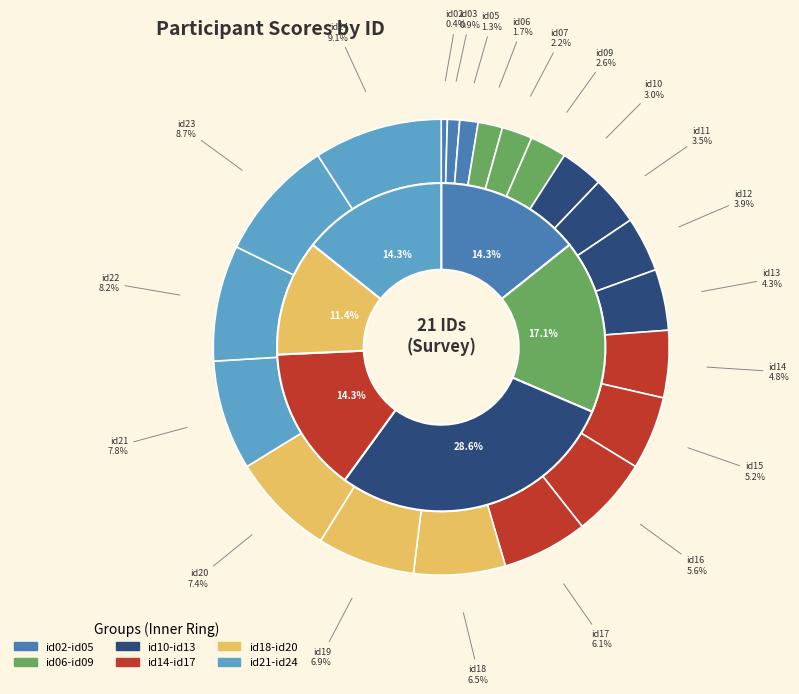

To the nearest percent, what is the difference between the largest and smallest slice percentages?

9%